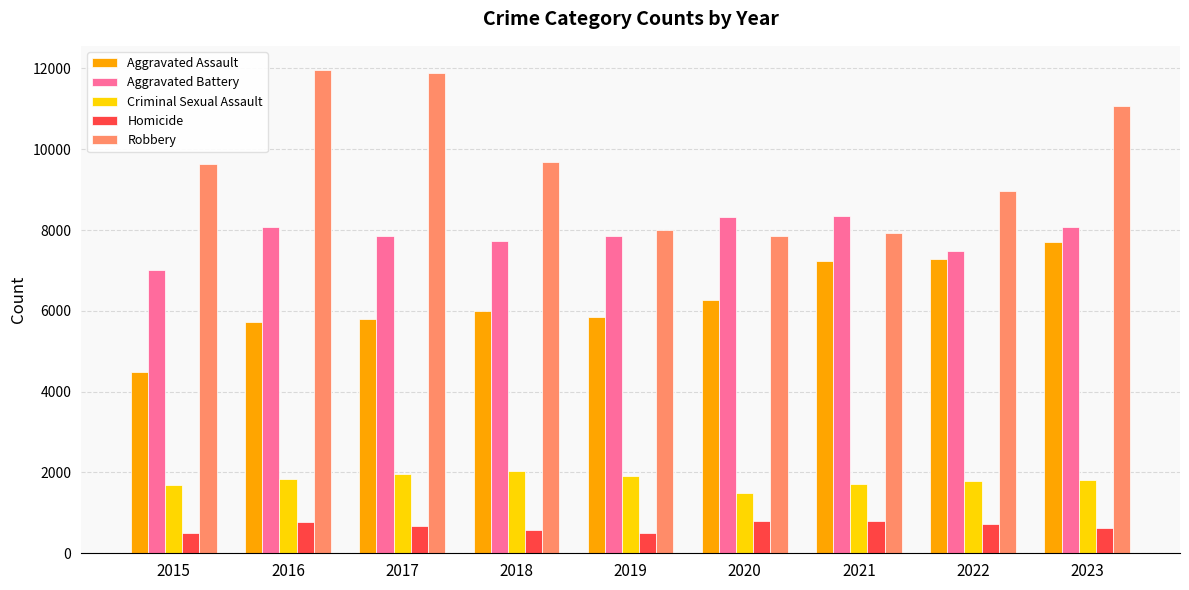

Read the Aggravated Battery value at 2015, to the nearest 50.

7000